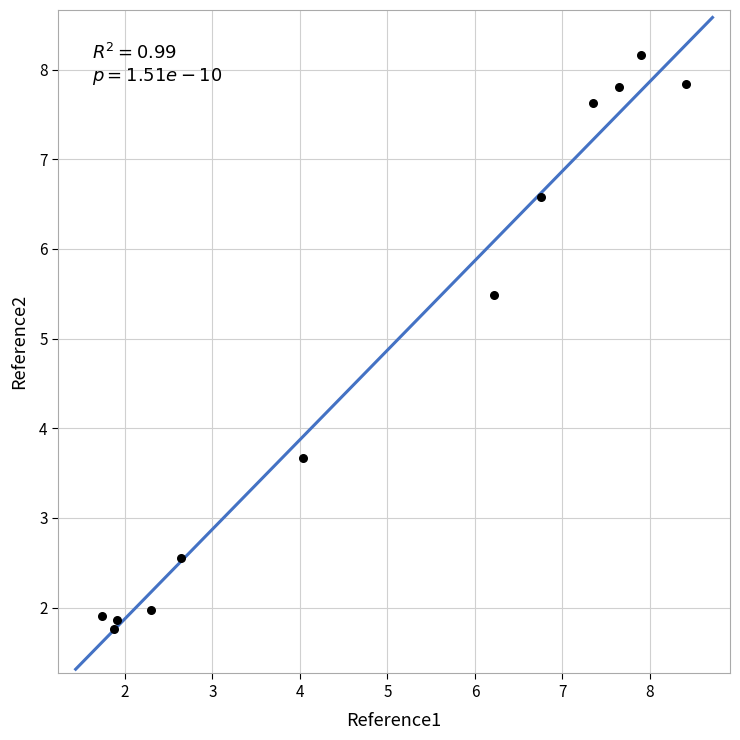

What is the range of Y values (max minus min)?

6.4